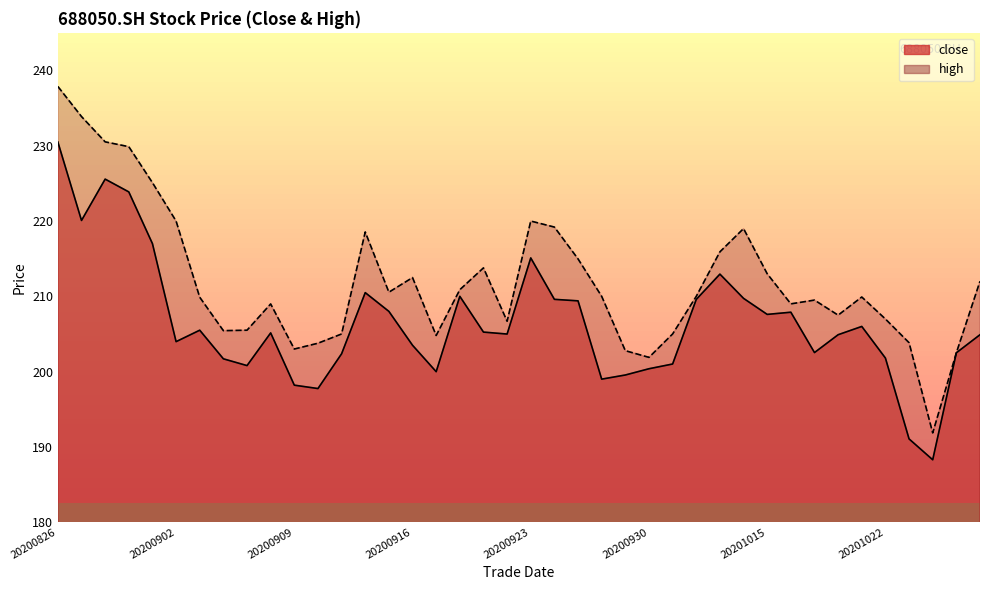

Where does the high series first go above 210?

20200826